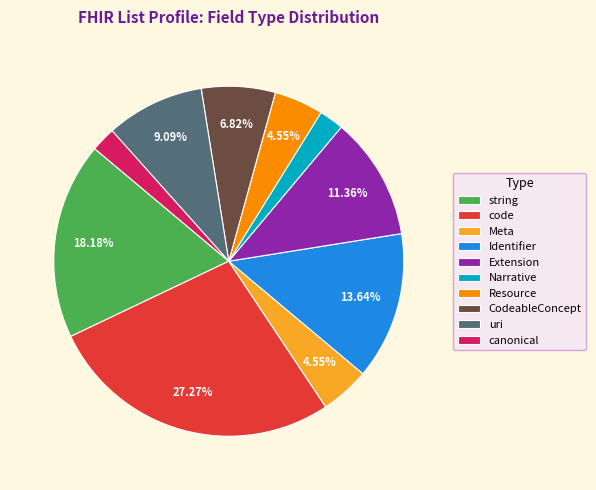

How many slices are in this pie chart?

10